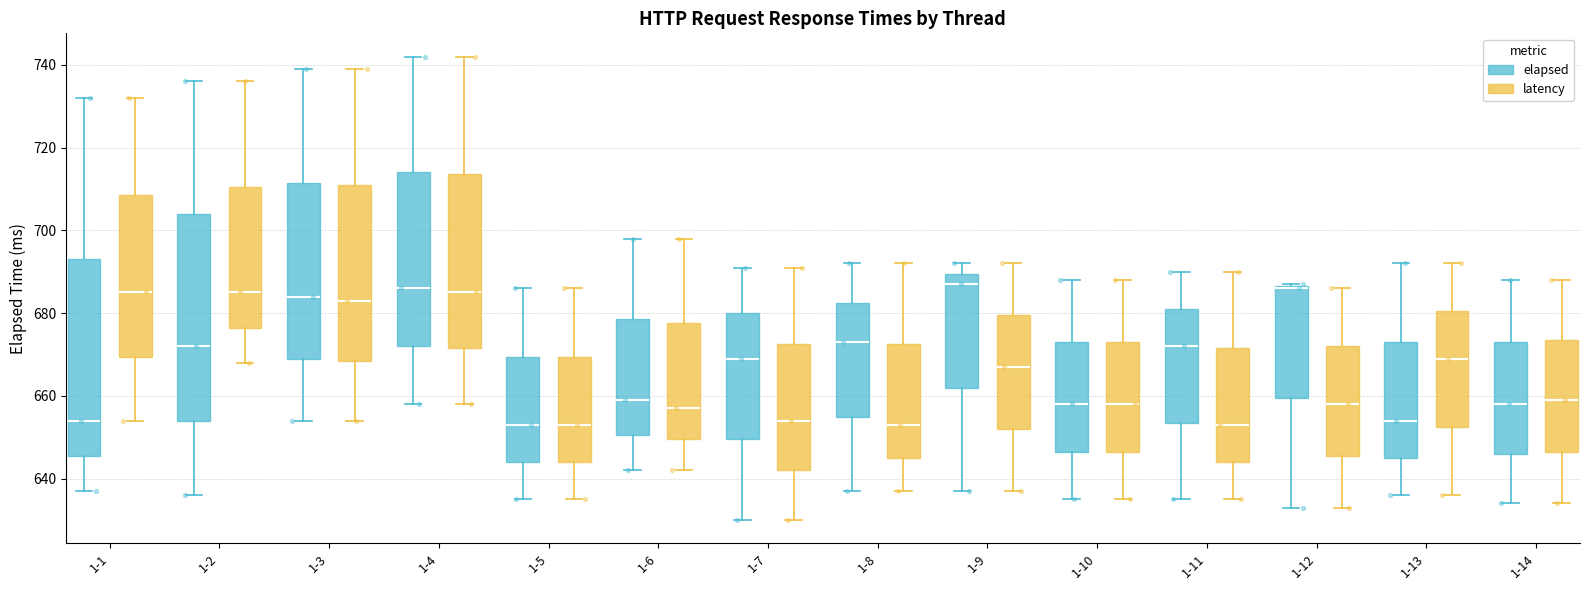

Reading left to right, transcribe this box plot: for each box, give where its median line is, the range the box spans, and where its two whiskers end, as read against the y-axis. The values are not printed on the chart, so give them approximately, as read against the axis.

1-1 (elapsed): median 654, box 646 to 694, whiskers 638 to 732
1-1 (latency): median 686, box 670 to 708, whiskers 654 to 732
1-2 (elapsed): median 672, box 654 to 704, whiskers 636 to 736
1-2 (latency): median 686, box 676 to 710, whiskers 668 to 736
1-3 (elapsed): median 684, box 670 to 712, whiskers 654 to 740
1-3 (latency): median 684, box 668 to 712, whiskers 654 to 740
1-4 (elapsed): median 686, box 672 to 714, whiskers 658 to 742
1-4 (latency): median 686, box 672 to 714, whiskers 658 to 742
1-5 (elapsed): median 654, box 644 to 670, whiskers 636 to 686
1-5 (latency): median 654, box 644 to 670, whiskers 636 to 686
1-6 (elapsed): median 660, box 650 to 678, whiskers 642 to 698
1-6 (latency): median 658, box 650 to 678, whiskers 642 to 698
1-7 (elapsed): median 670, box 650 to 680, whiskers 630 to 692
1-7 (latency): median 654, box 642 to 672, whiskers 630 to 692
1-8 (elapsed): median 674, box 656 to 682, whiskers 638 to 692
1-8 (latency): median 654, box 646 to 672, whiskers 638 to 692
1-9 (elapsed): median 688, box 662 to 690, whiskers 638 to 692
1-9 (latency): median 668, box 652 to 680, whiskers 638 to 692
1-10 (elapsed): median 658, box 646 to 674, whiskers 636 to 688
1-10 (latency): median 658, box 646 to 674, whiskers 636 to 688
1-11 (elapsed): median 672, box 654 to 682, whiskers 636 to 690
1-11 (latency): median 654, box 644 to 672, whiskers 636 to 690
1-12 (elapsed): median 686, box 660 to 686, whiskers 634 to 688
1-12 (latency): median 658, box 646 to 672, whiskers 634 to 686
1-13 (elapsed): median 654, box 646 to 674, whiskers 636 to 692
1-13 (latency): median 670, box 652 to 680, whiskers 636 to 692
1-14 (elapsed): median 658, box 646 to 674, whiskers 634 to 688
1-14 (latency): median 660, box 646 to 674, whiskers 634 to 688